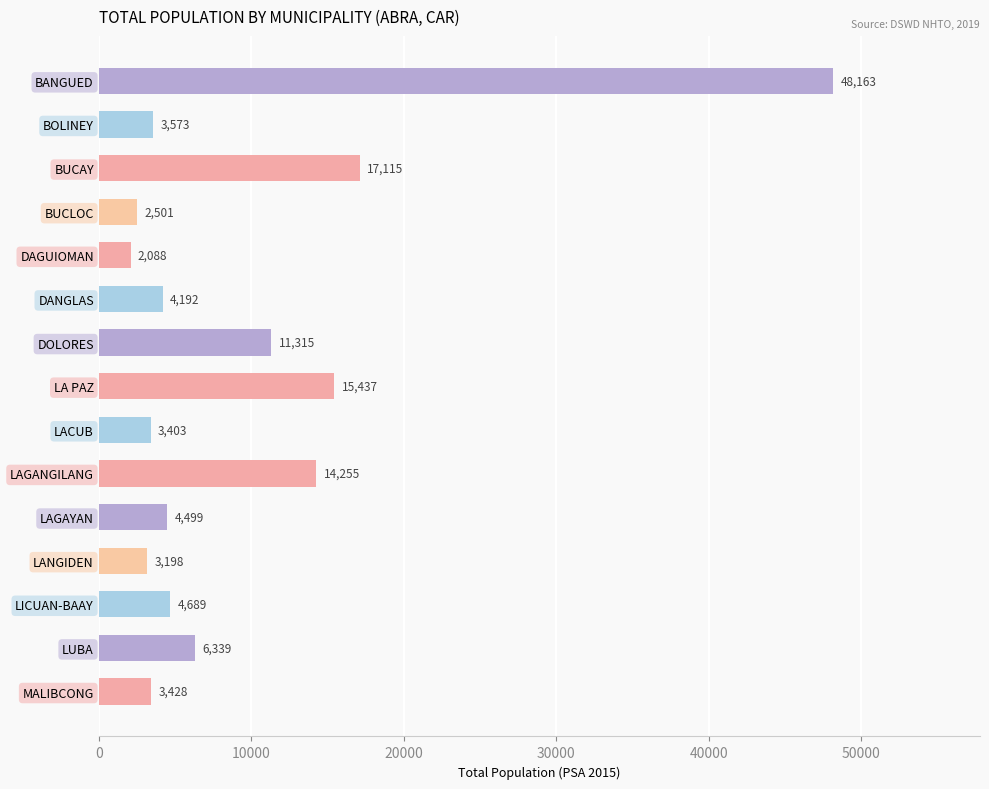

What is the greatest value displayed?

48163